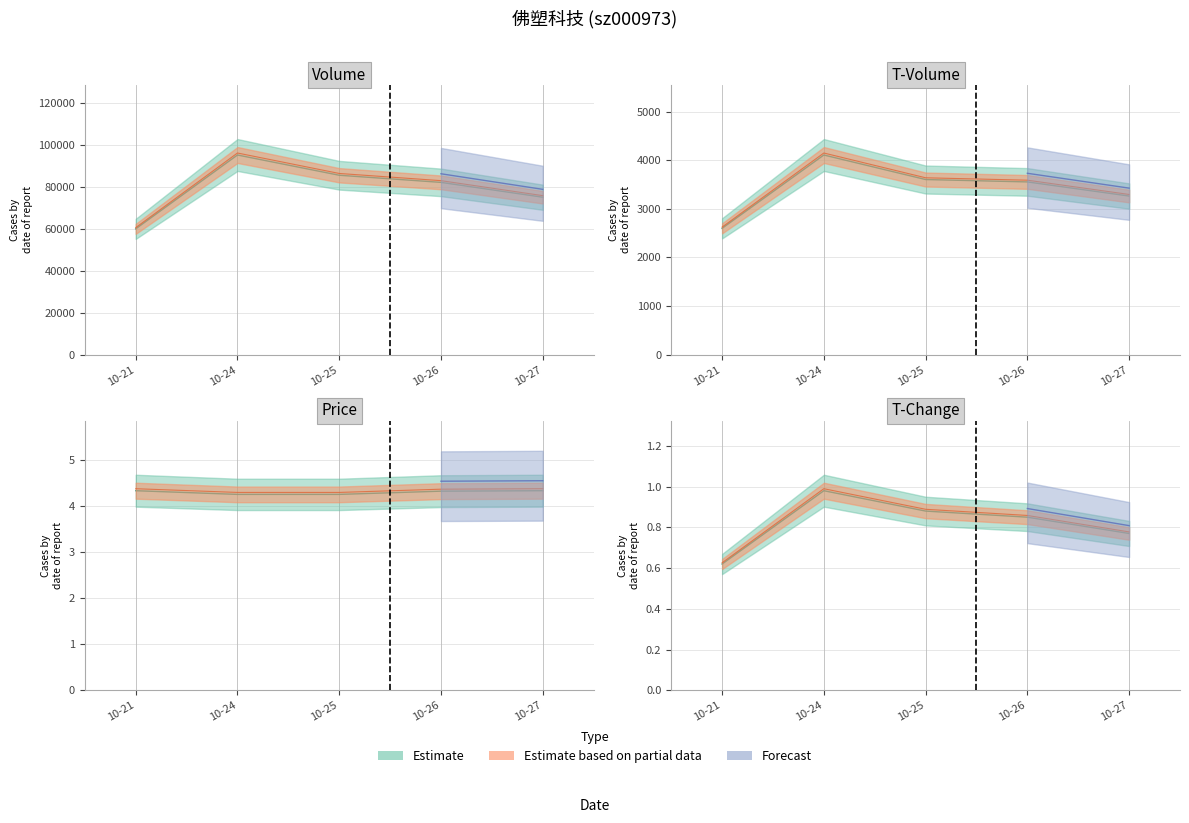

Reading left to right, transcribe all the data shown in this chart.

volume: 60488.9	96015.6	86274.2	82848.3	75708.6
t_volume: 2599.0	4109.0	3604.0	3555.0	3264.0
price: 4.4	4.3	4.3	4.4	4.4
t_change: 0.6	1.0	0.9	0.8	0.8